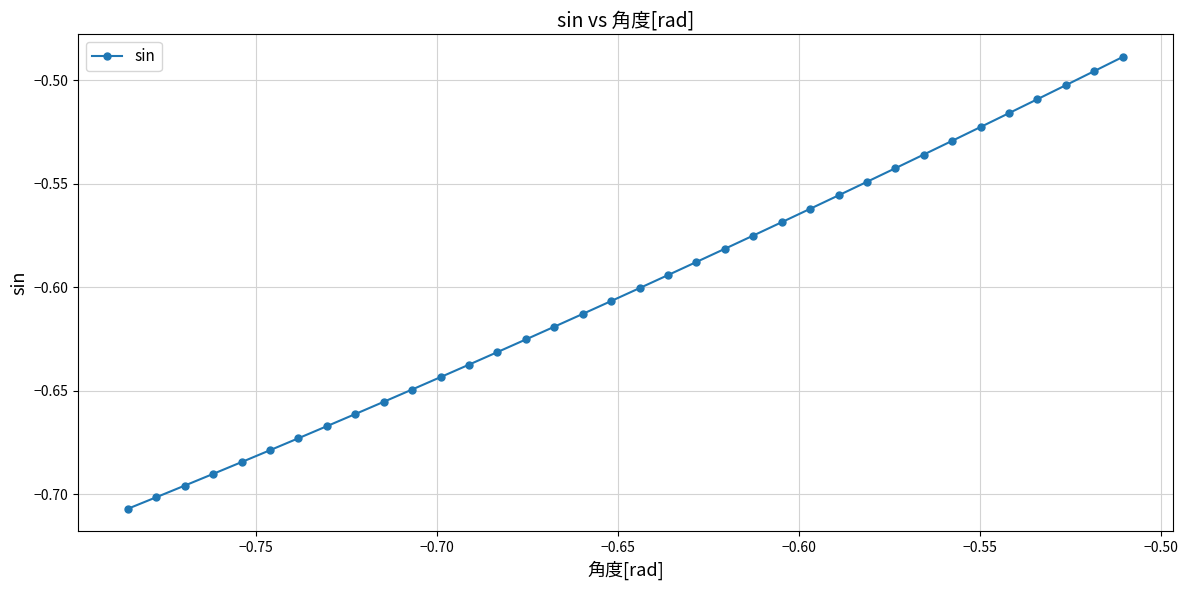

True or false: there are more than 1 points higher than both neighbors.

False